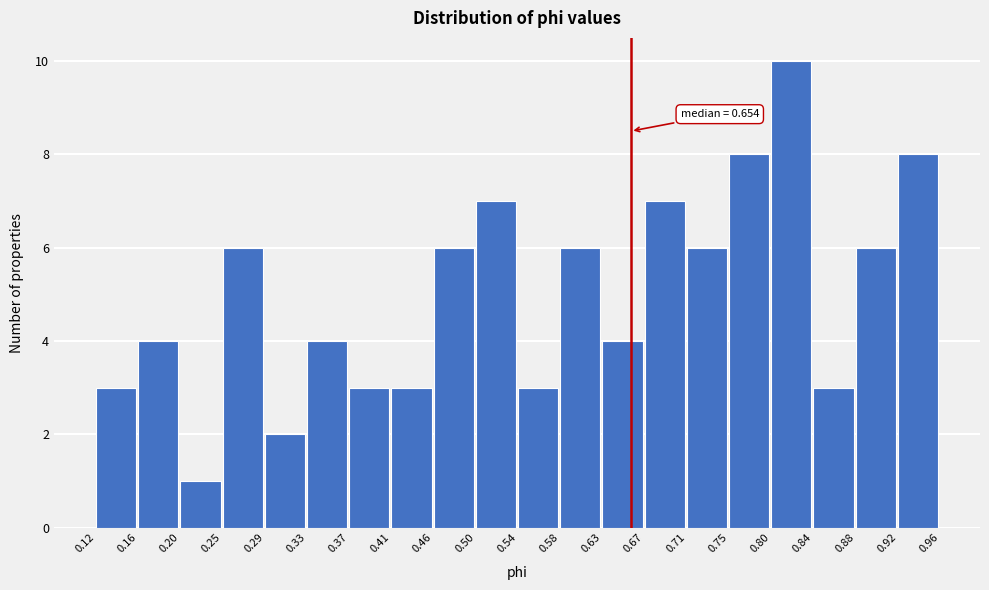

Which range on the x-axis has the tallest bar?

0.80 to 0.84